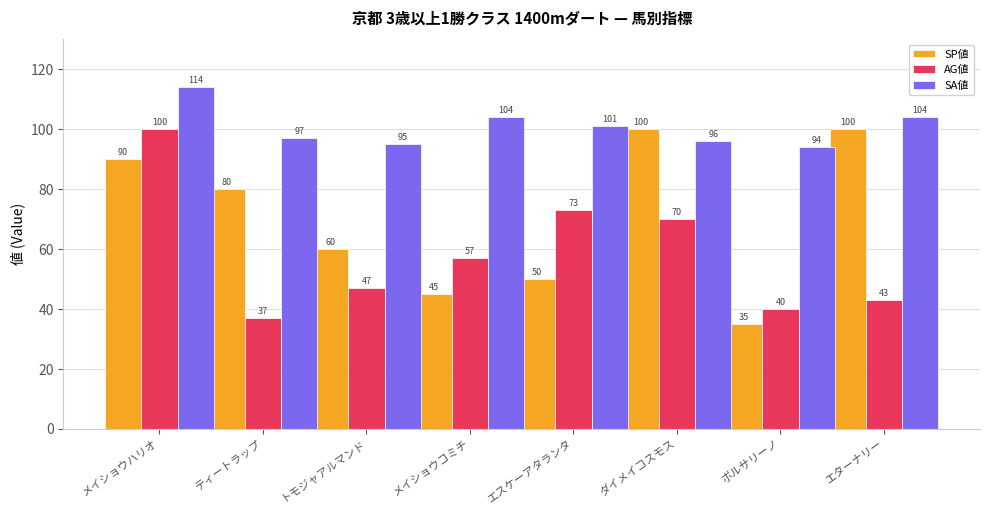

What is the average value of the SA値 series?

101